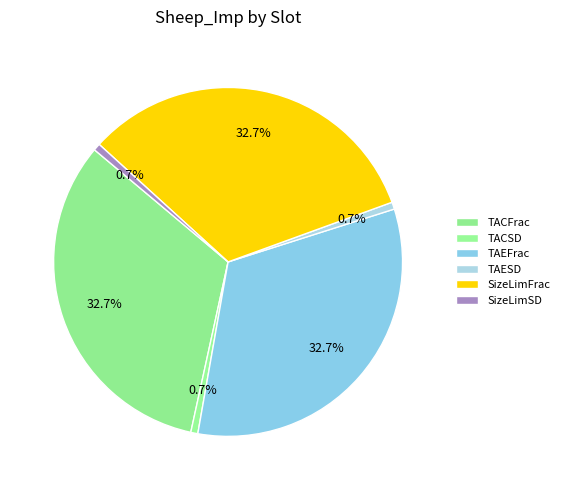

To the nearest percent, what is the difference between the largest and smallest slice percentages?

32%